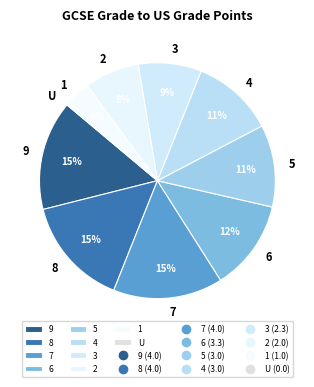

Do 1 and 4 together represent more than half of the pie?

No